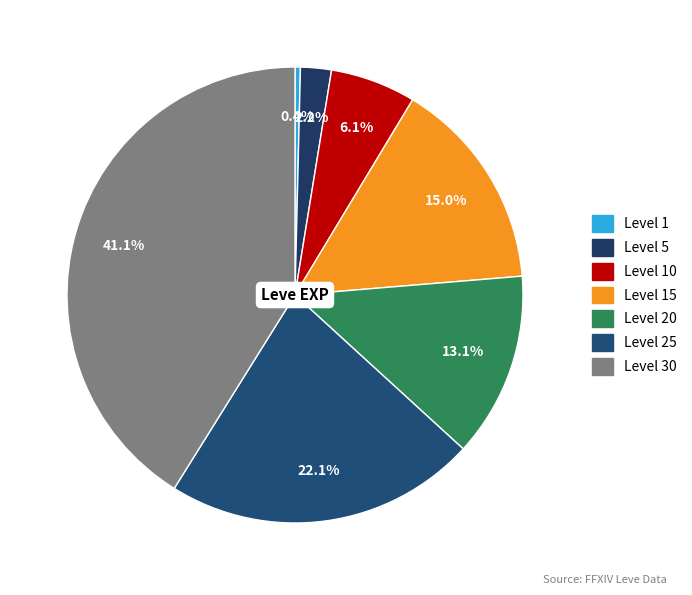

How many slices are in this pie chart?

7